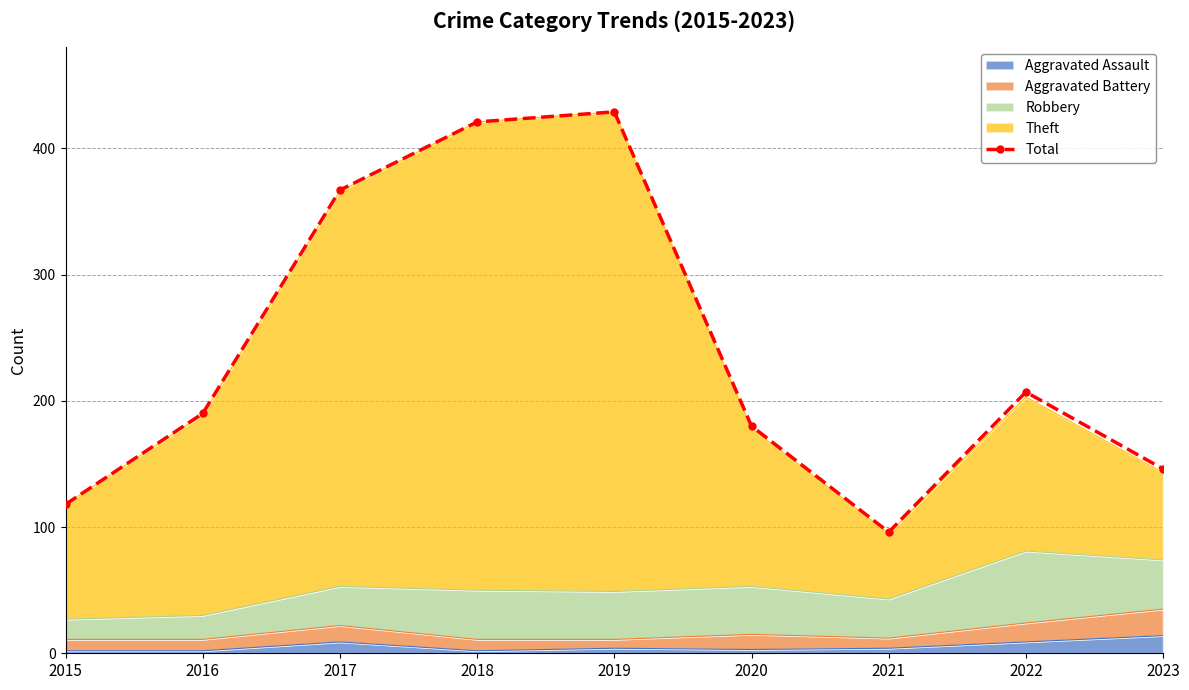

Rank the categories by value from highest to lowest.

2019, 2018, 2017, 2022, 2016, 2020, 2023, 2015, 2021